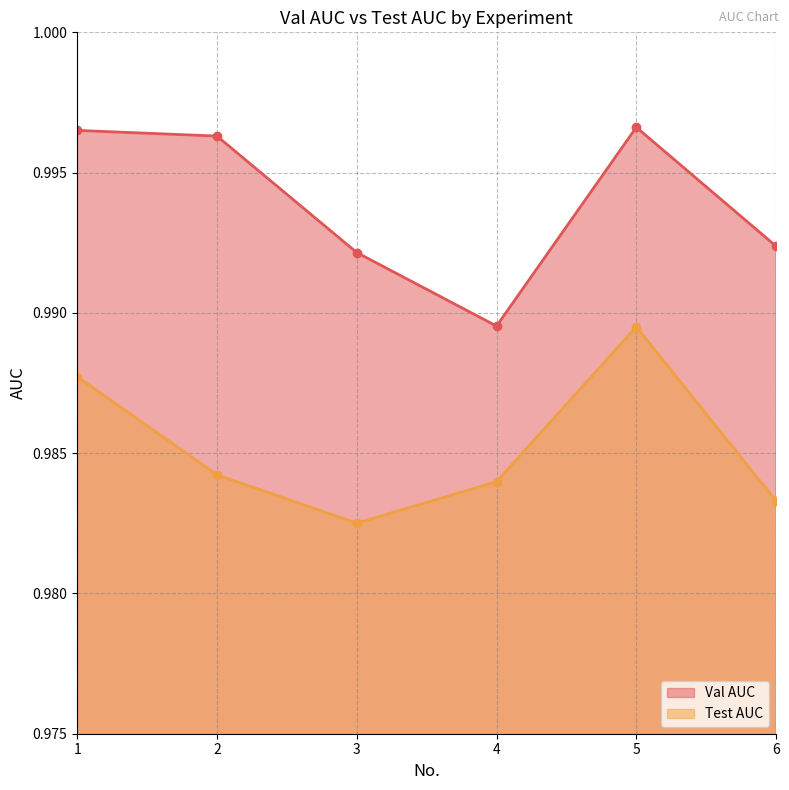

What is the total value across all series at 6?

2.0